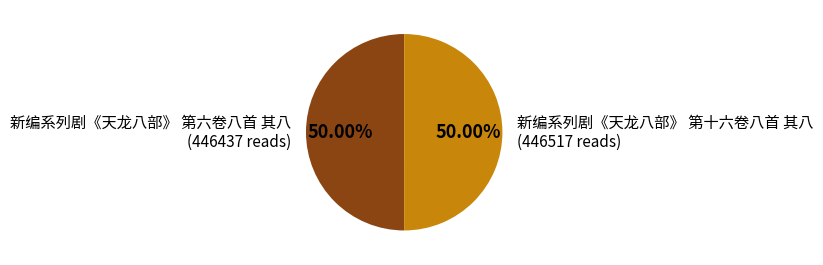

Do 新编系列剧《天龙八部》 第六卷八首 其八 and 新编系列剧《天龙八部》 第十六卷八首 其八 together represent more than half of the pie?

Yes